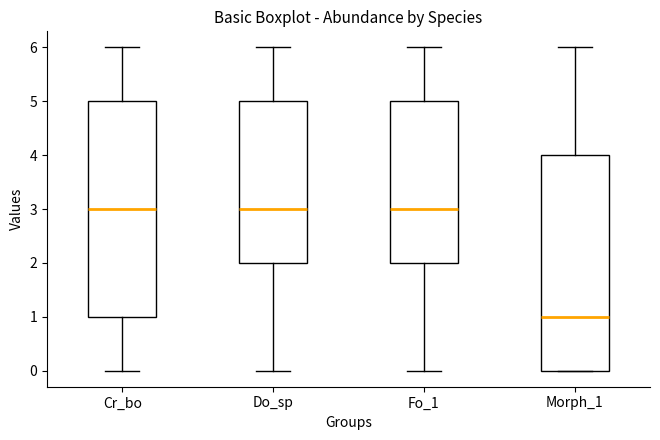

Where is the lower edge of the box for Cr_bo on the y-axis? The values are not printed on the chart, so give them approximately, as read against the axis.

1